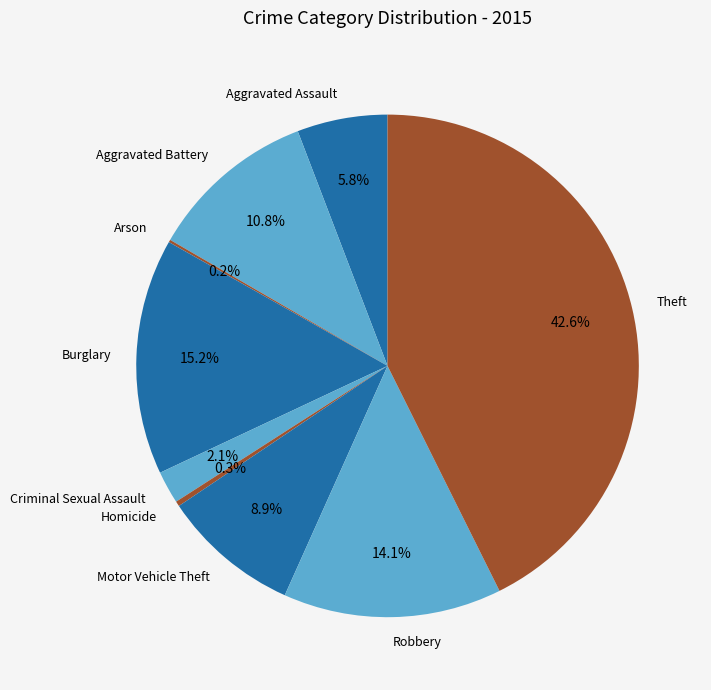

The Burglary slice represents 15% of the pie. True or false?

True